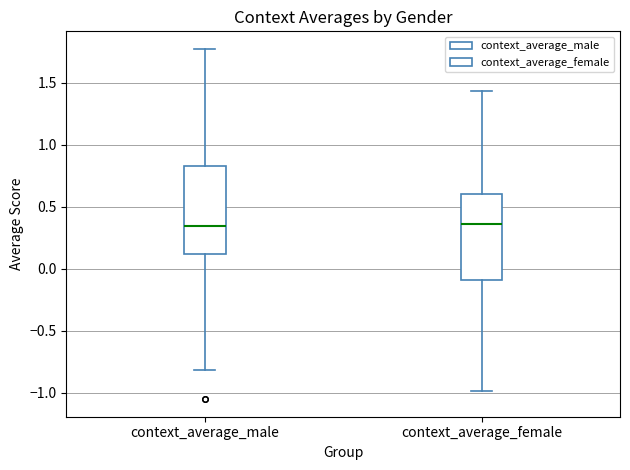

Reading left to right, read every box against the y-axis: the position of its median line, the range the box covers, and the ends of its whiskers. The values are not printed on the chart, so give them approximately, as read against the axis.

context_average_male: median 0.35, box 0.10 to 0.85, whiskers -0.80 to 1.75
context_average_female: median 0.35, box -0.10 to 0.60, whiskers -1.00 to 1.45